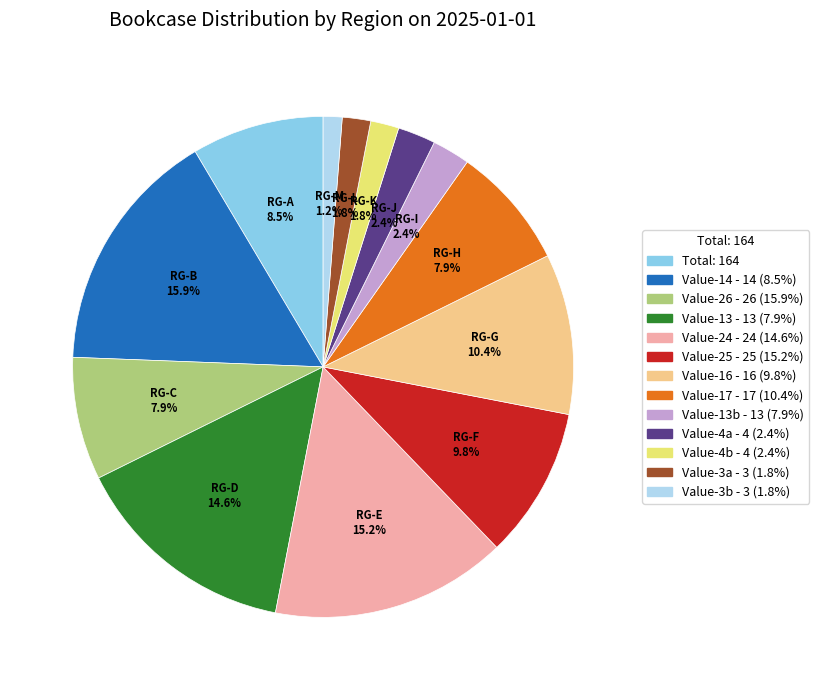

Which slice is the largest?

Value-14 - 14 (8.5%)